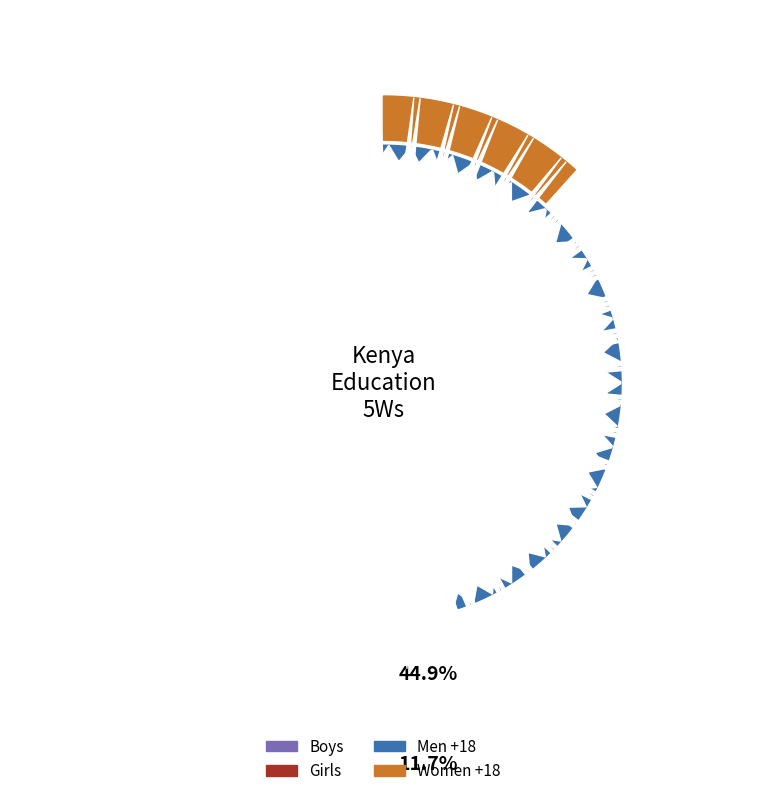

Which series changed the most between World Vision (May) and Population Council (April)?

Men +18